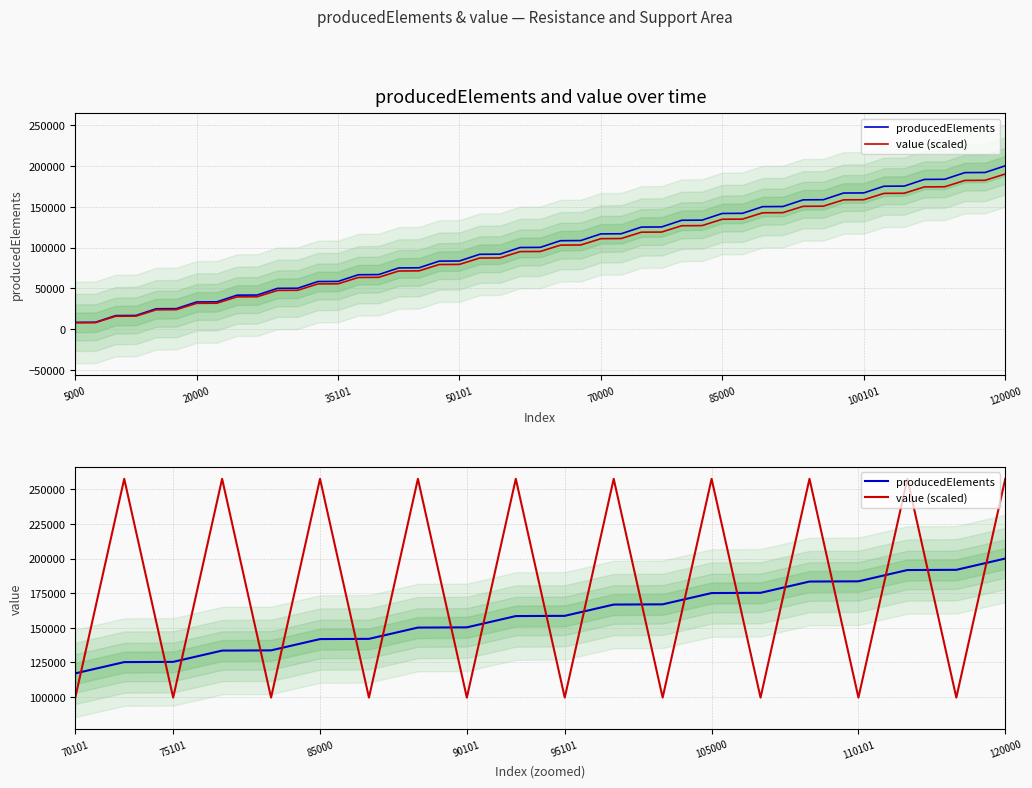

Rank the series at 90101 from highest to lowest value.

producedElements, value (scaled)